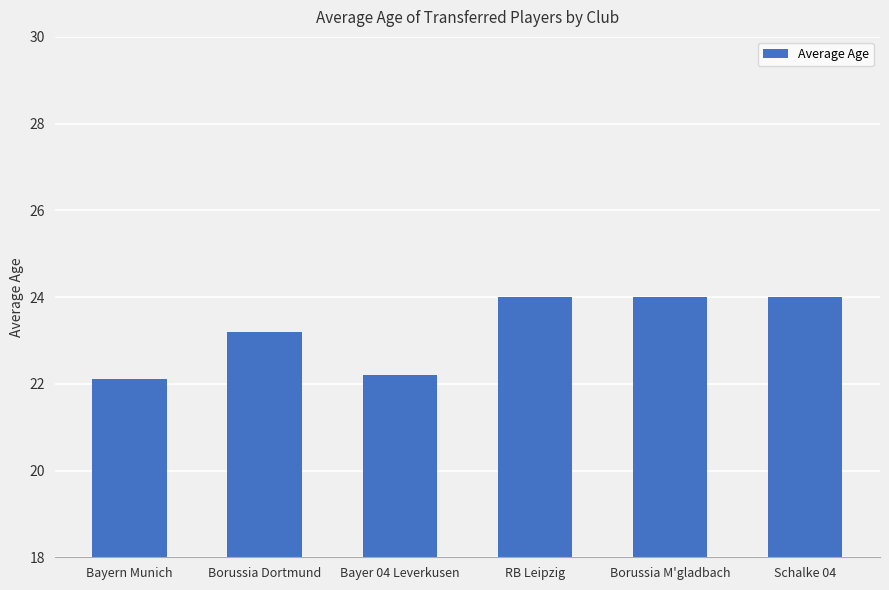

Which category has the lowest value across all series?

Bayern Munich